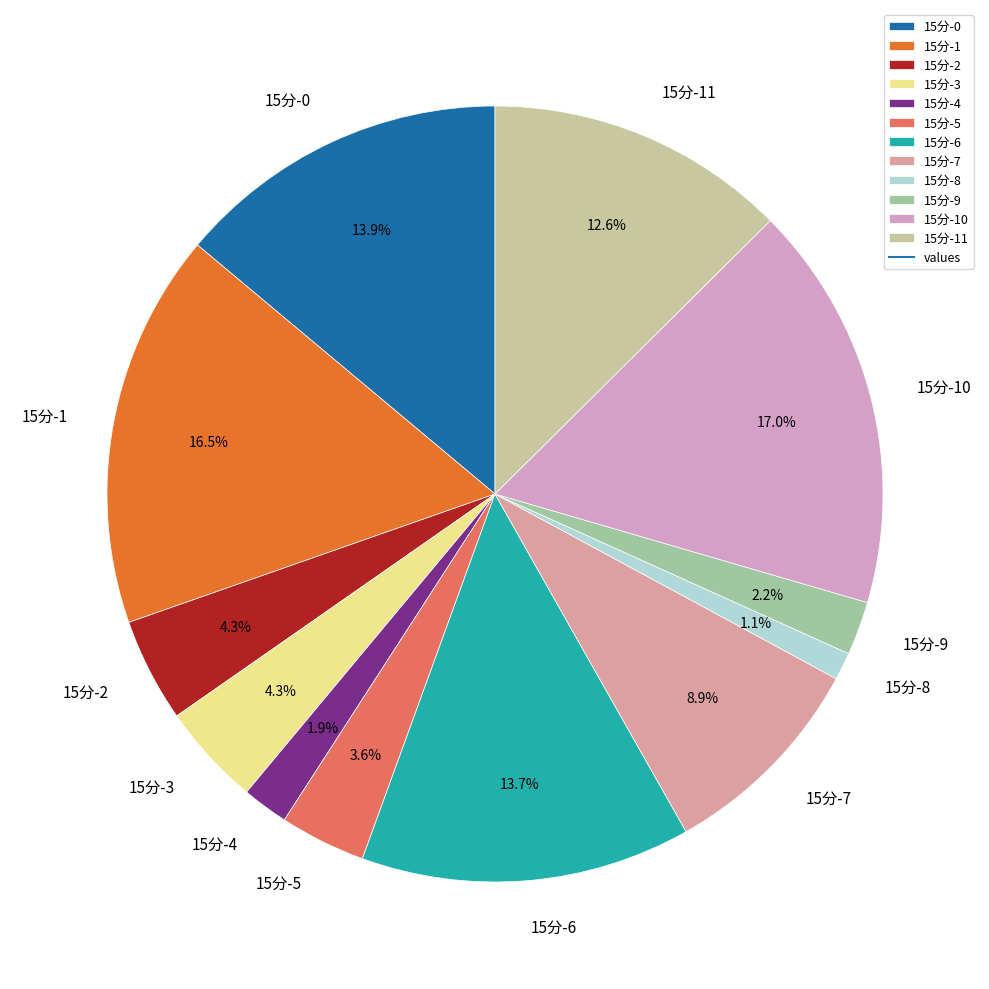

To the nearest percent, what is the difference between the 15分-7 and 15分-1 slice percentages?

8%